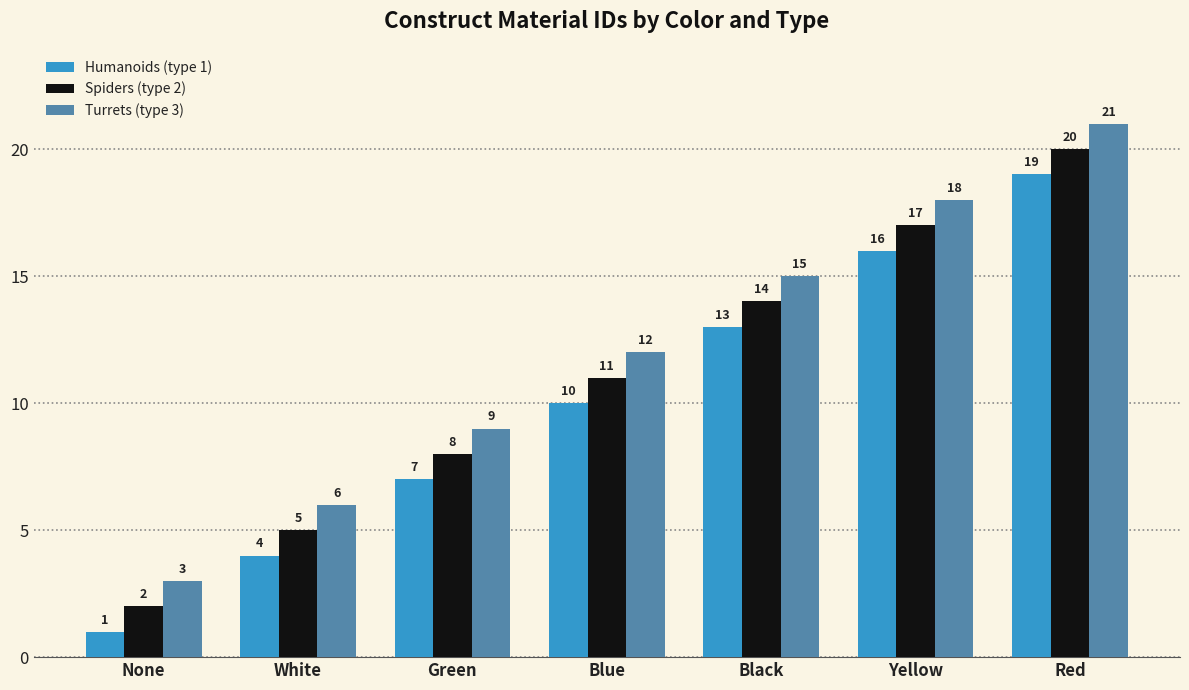

What is the difference between the second highest and second lowest values in the Spiders (type 2) series?

12